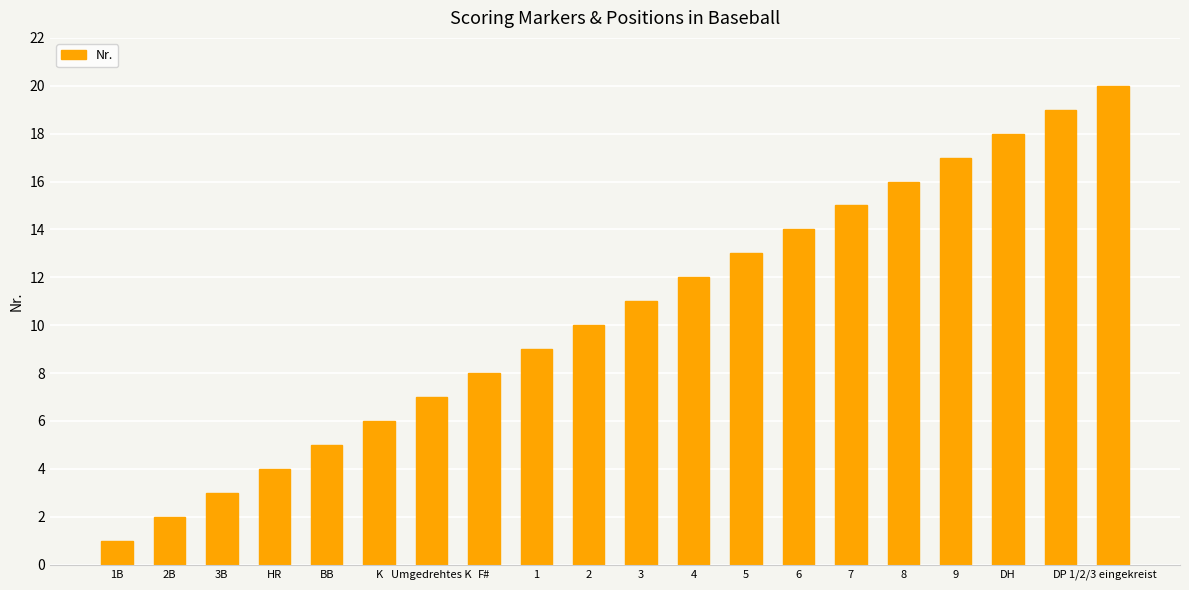

What is the difference between the maximum and minimum values?

19